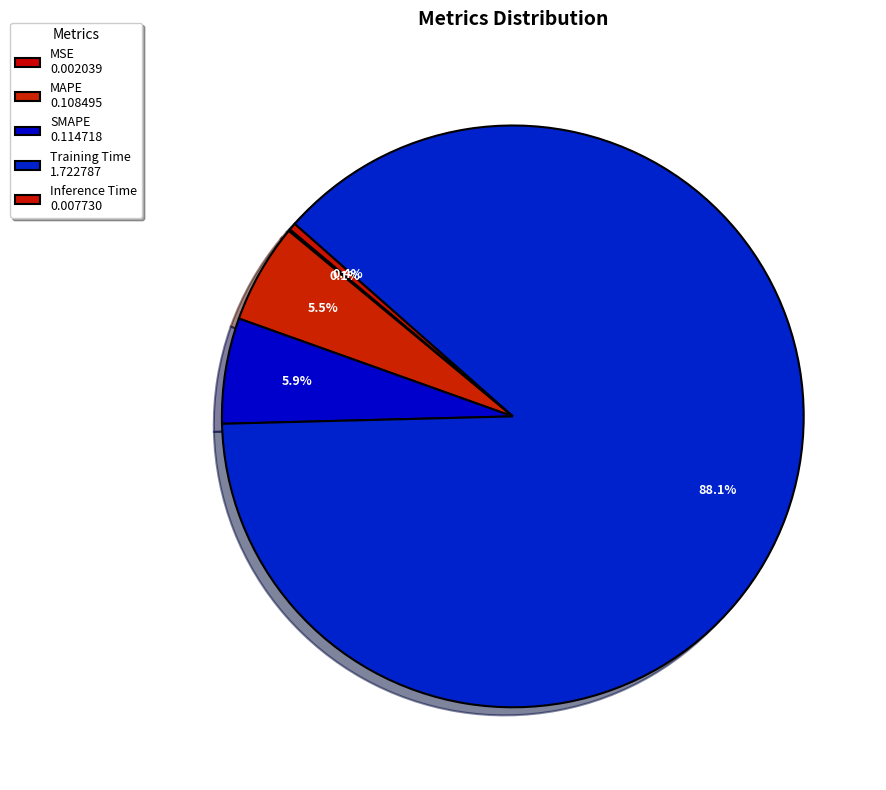

How much of the chart is everything except MSE?

99.9%